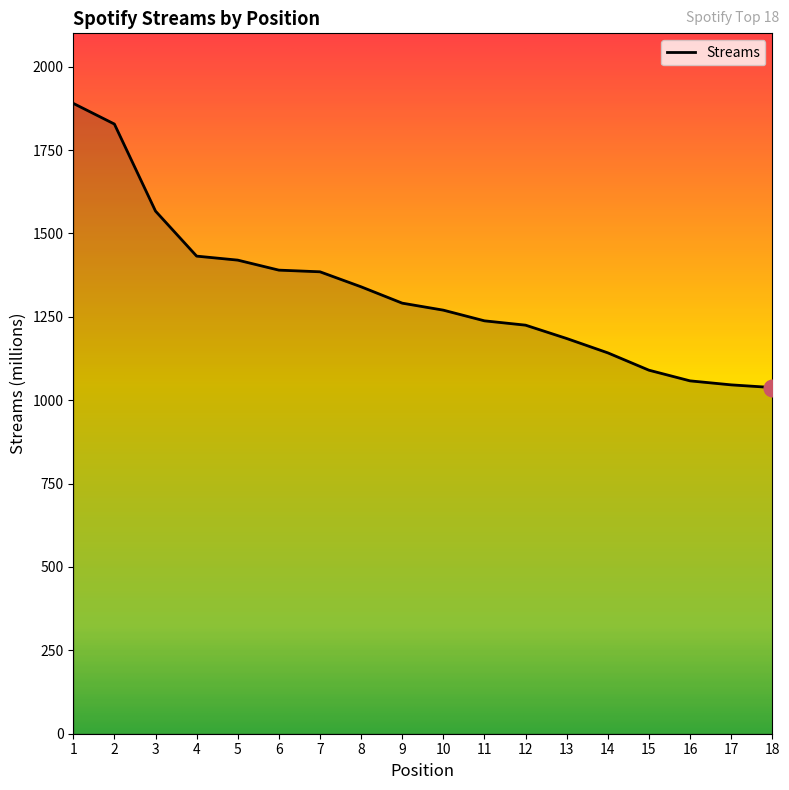

Count the number of categories in the chart.

18